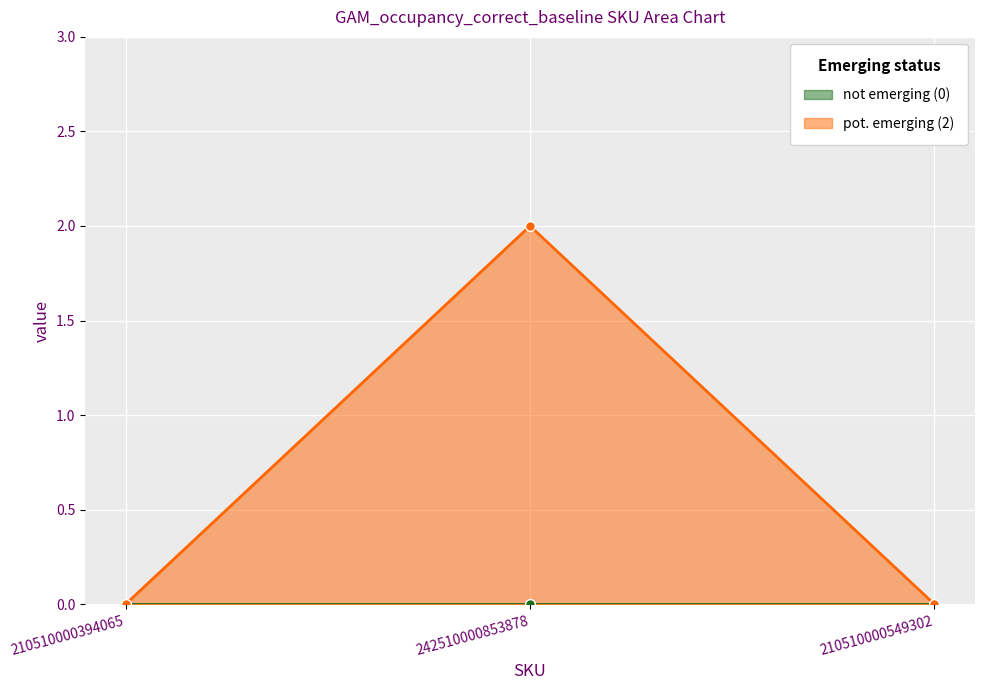

What position from the left is 210510000394065?

1